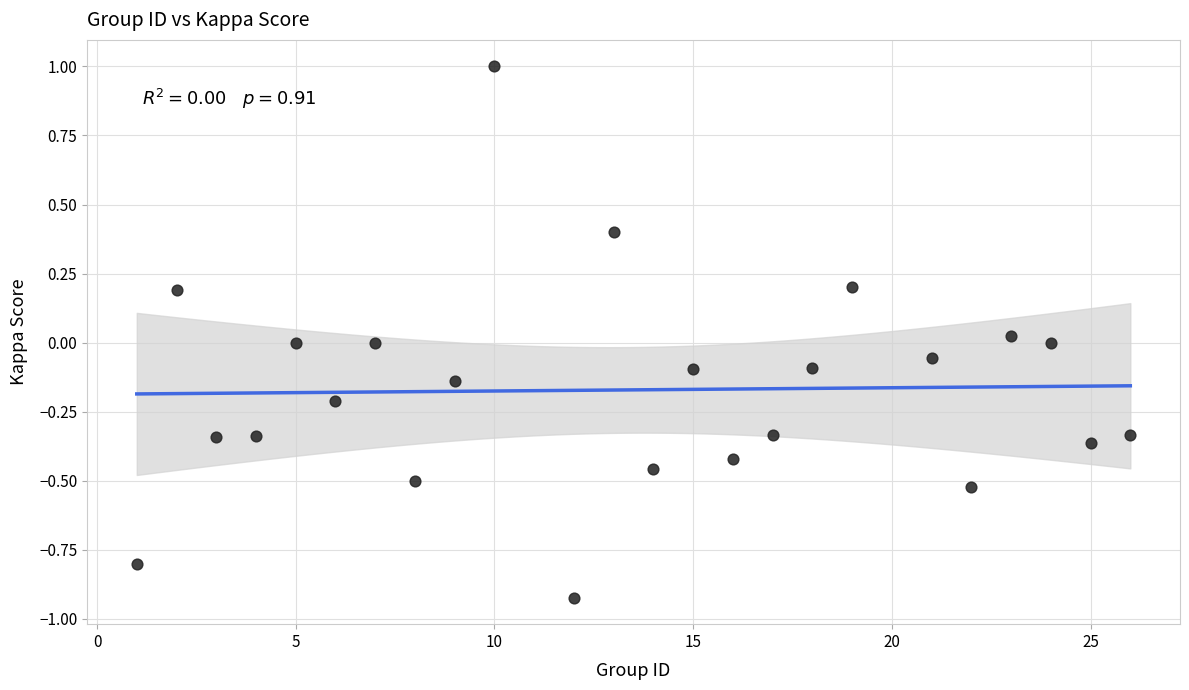

What is the range of X values (max minus min)?

25.0